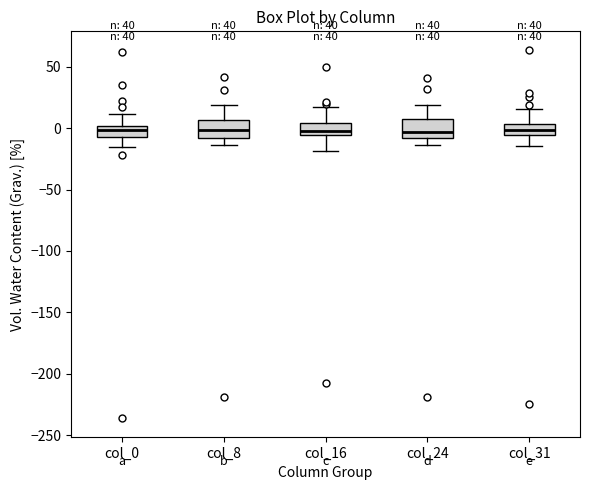

Reading left to right, transcribe this box plot: for each box, give where its median line is, the range the box spans, and where its two whiskers end, as read against the y-axis. The values are not printed on the chart, so give them approximately, as read against the axis.

col_0: median 0 (just below the box's upper edge), box -5 to 0, whiskers -15 to 10
col_8: median 0, box -10 to 5, whiskers -15 to 20
col_16: median 0, box -5 to 5, whiskers -20 to 15
col_24: median -5, box -10 to 5, whiskers -15 to 20
col_31: median 0, box -5 to 5, whiskers -15 to 15